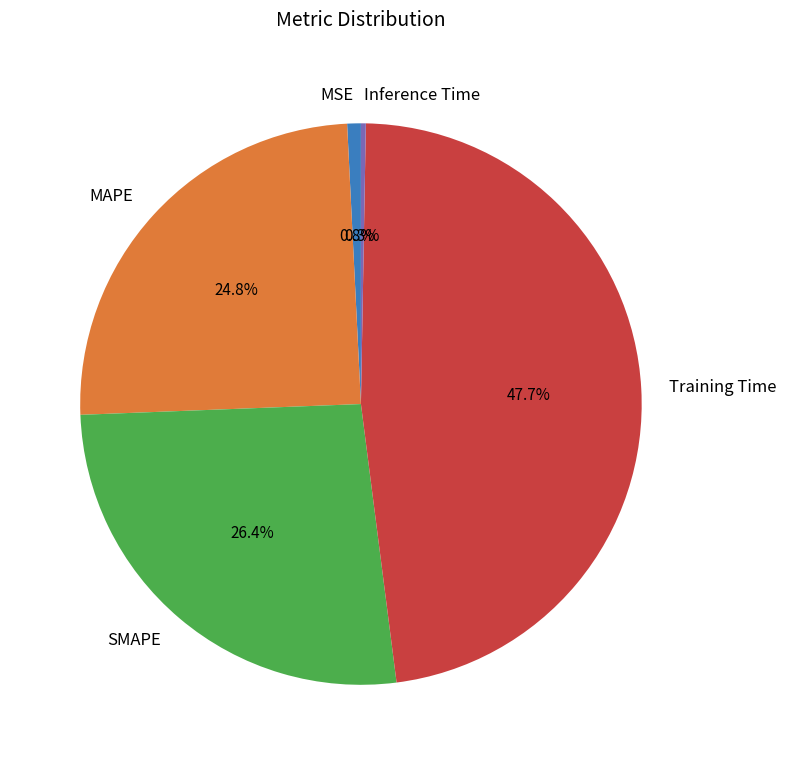

Which slice is the largest?

Training Time